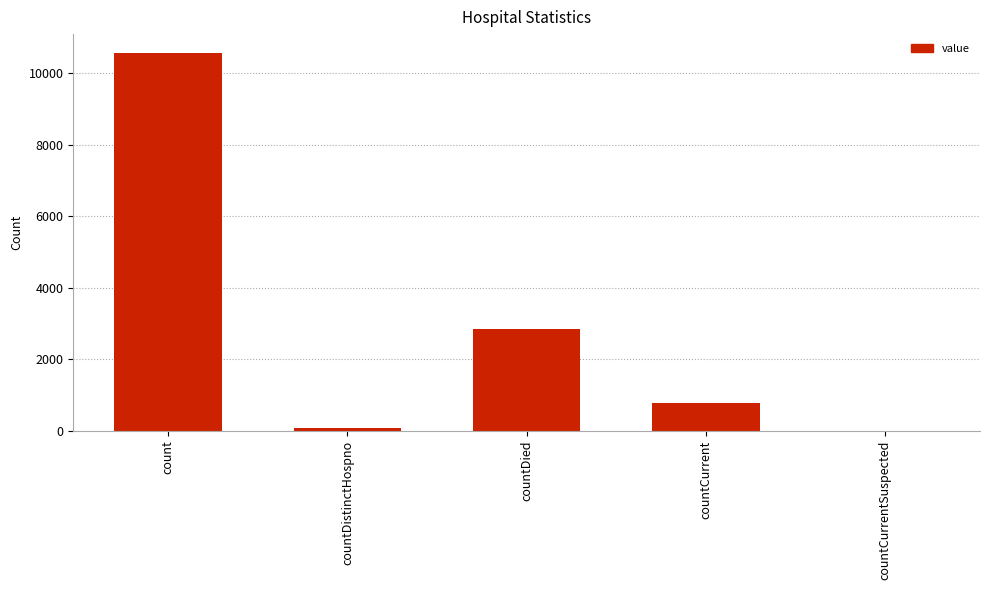

The chart shows a value of 4984 at count. True or false?

False